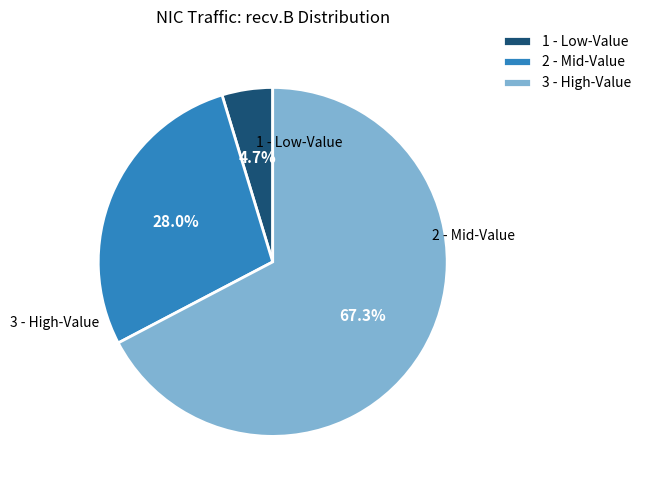

Does 1 - Low-Value represent more than half of the total?

No